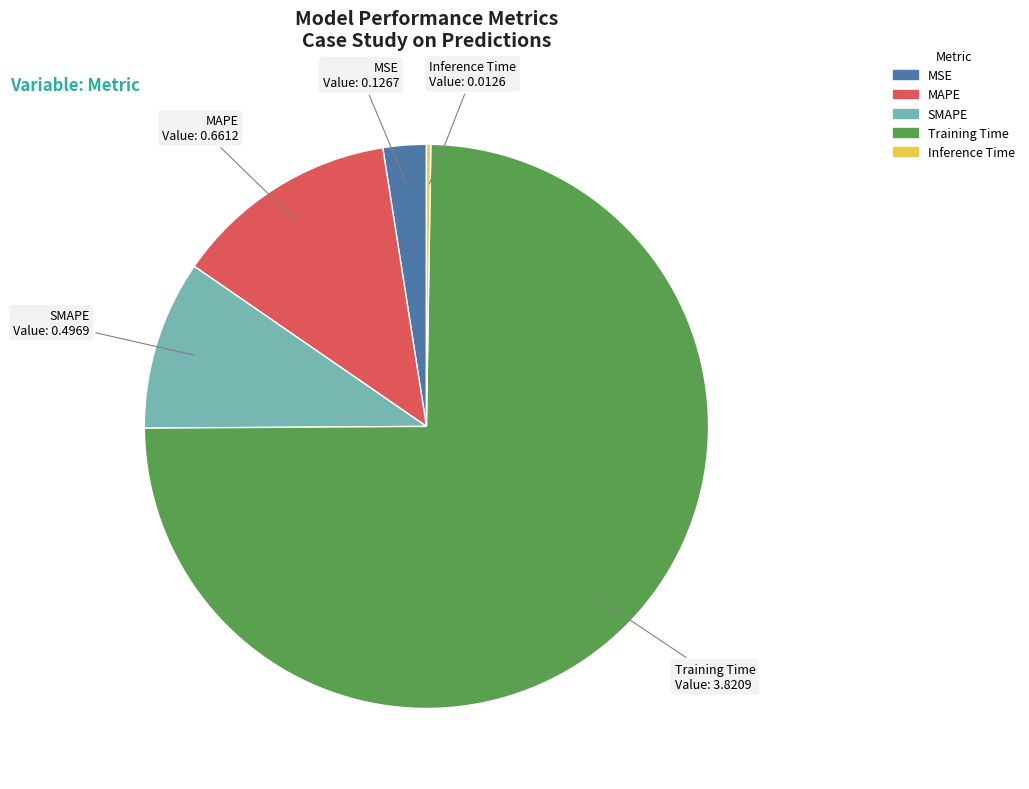

Which slice represents more than half of the pie?

Training Time